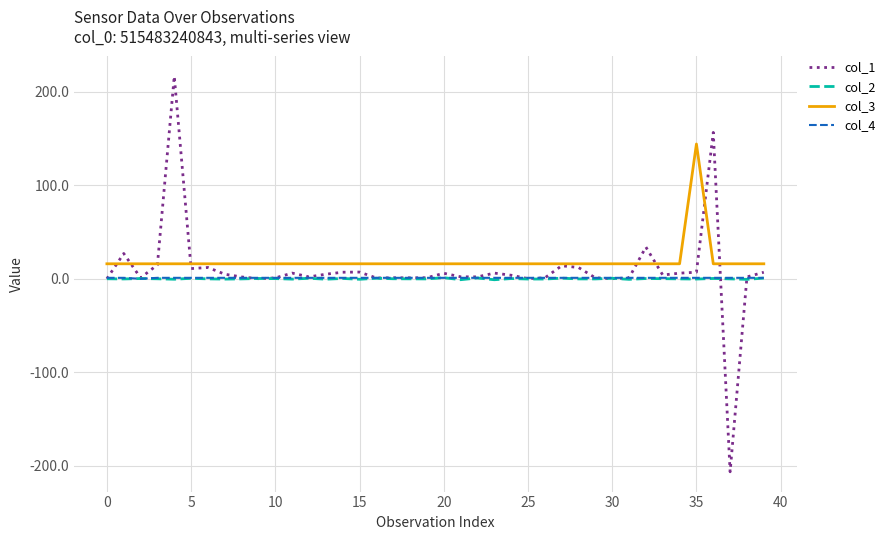

True or false: col_2 and col_3 cross at least once.

False